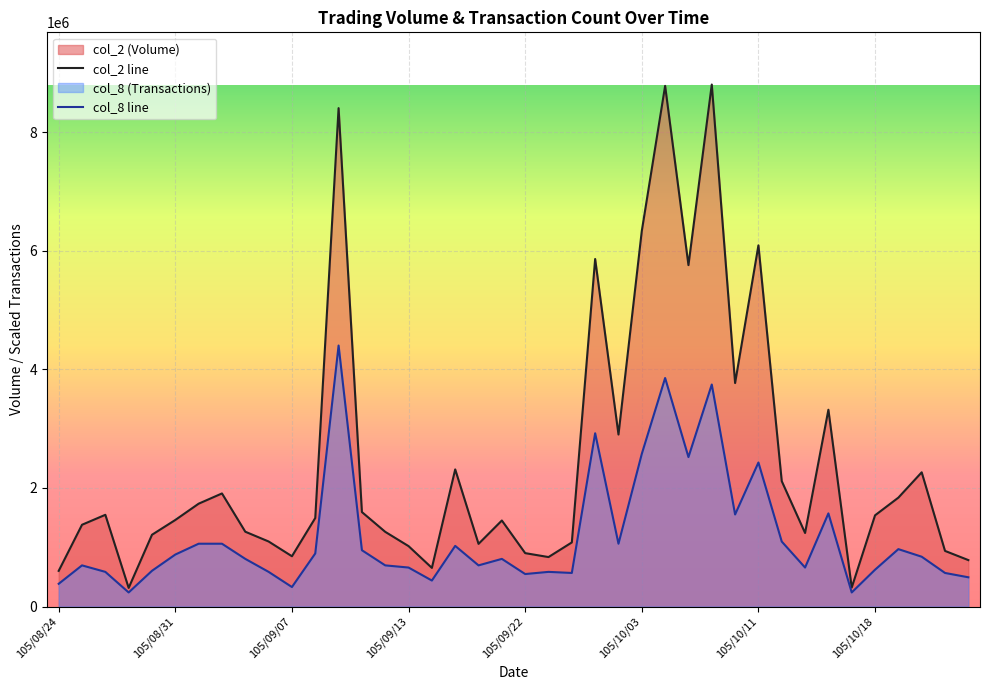

Which has a higher value, 105/08/24 or 31?

31